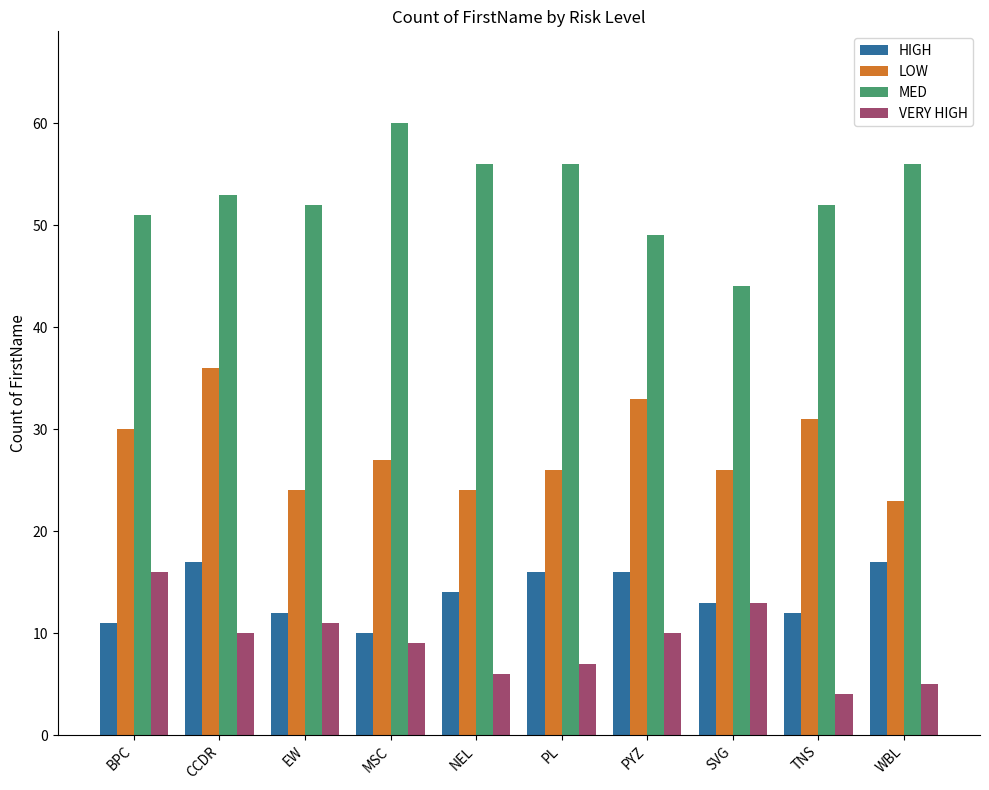

The VERY HIGH series shows 10 at PYZ. True or false?

True